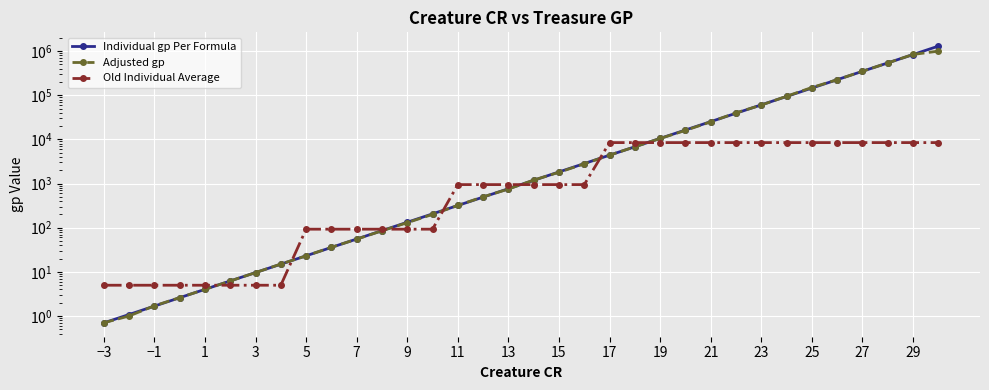

What is the value of the Individual gp Per Formula point at the 9th from the left?

23.1